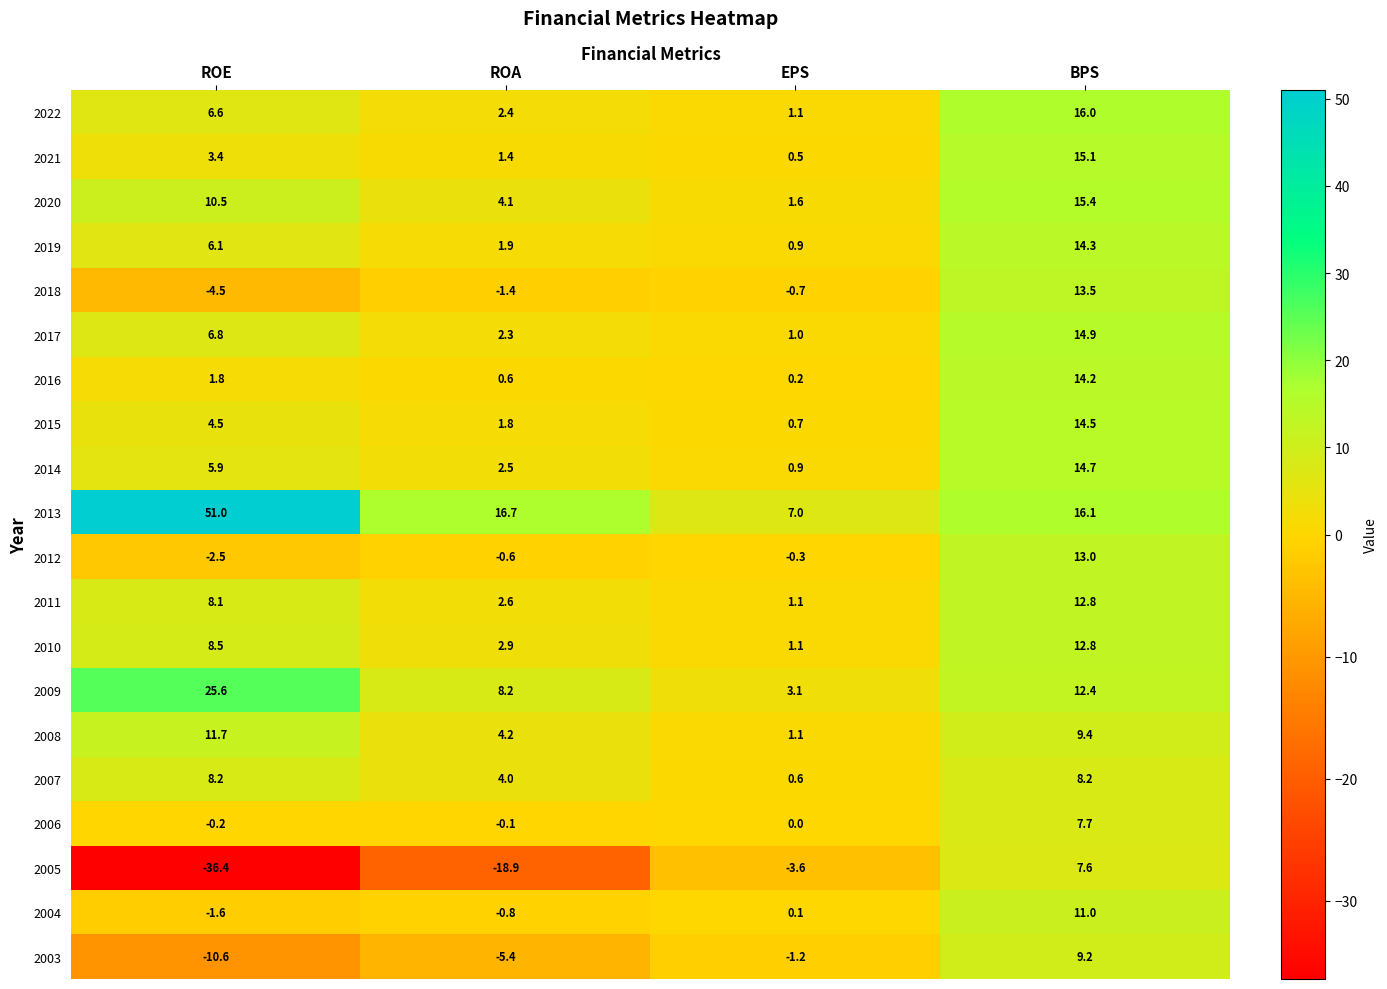

Which category has the lowest value in the 2003 series?

ROE